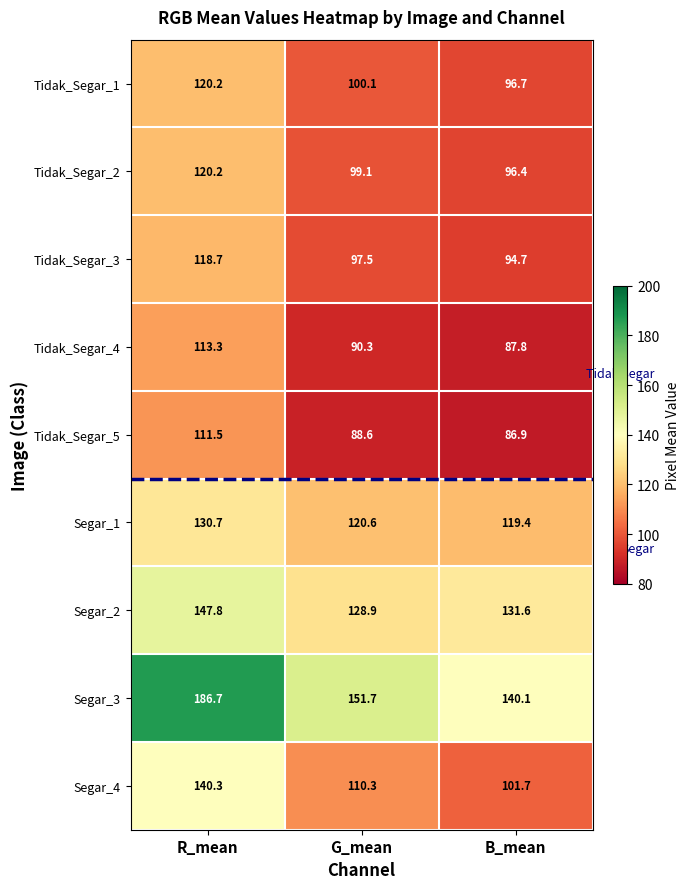

At which label does Tidak_Segar_1 first exceed 100?

R_mean